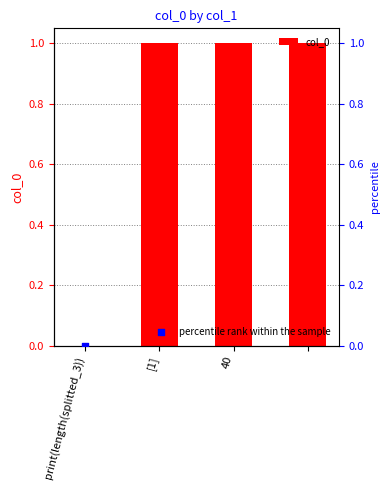

True or false: col_0 has a value of 0 at [1].

False